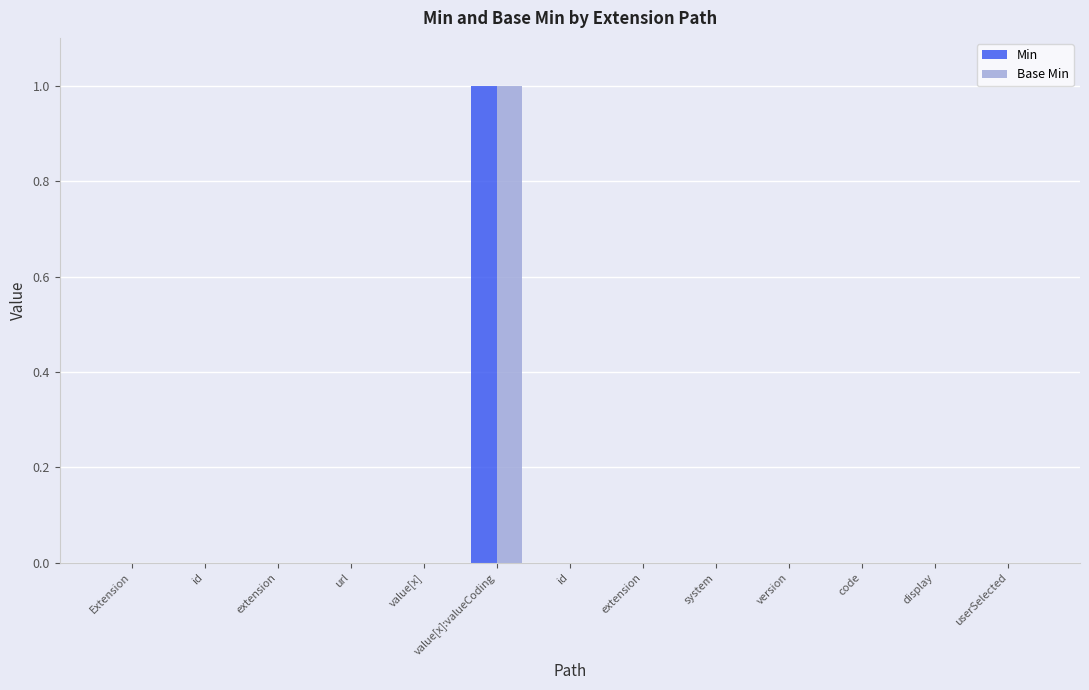

How many distinct data groups are displayed?

2